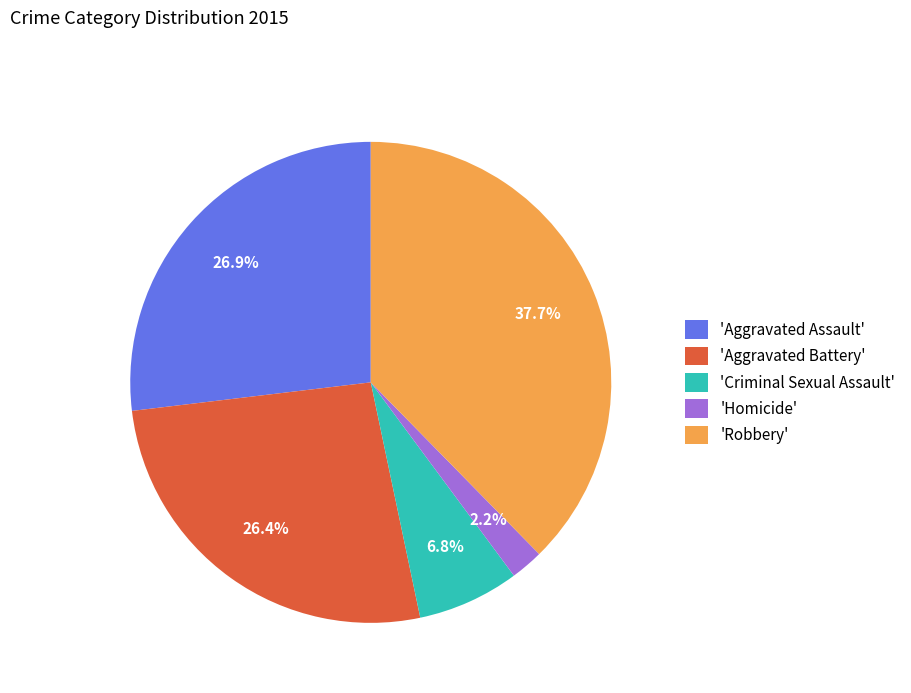

Which has a higher value, 'Aggravated Assault' or 'Robbery'?

'Robbery'